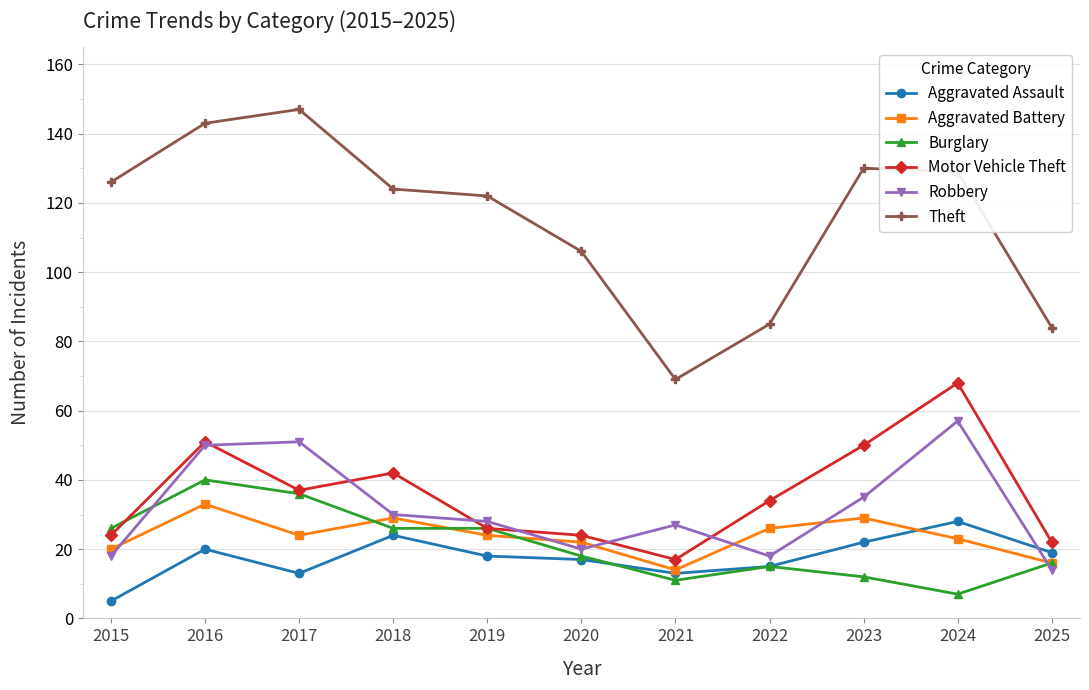

True or false: Aggravated Battery has a value of 20 at 2015.

True